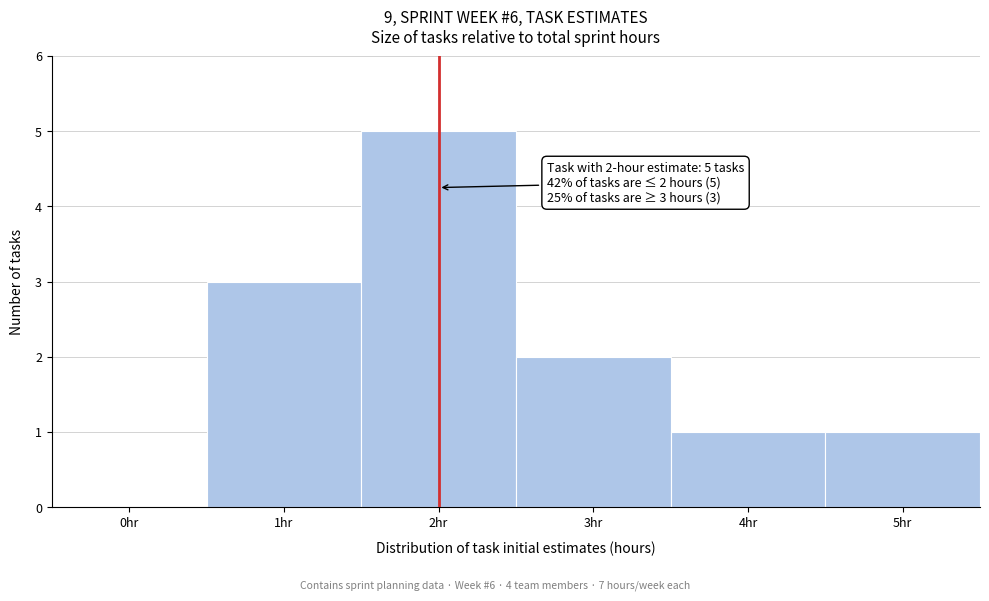

Reading right to left, what are all the values shown in this chart?

5hr=1	4hr=1	3hr=2	2hr=5	1hr=3	0hr=0